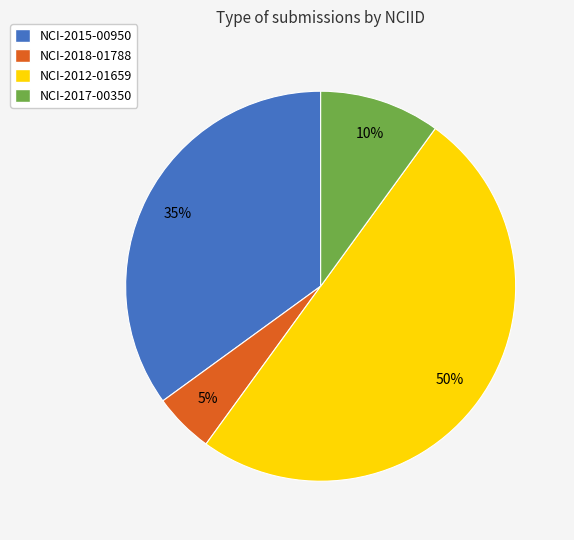

Does NCI-2015-00950 account for over 50% of the chart?

No